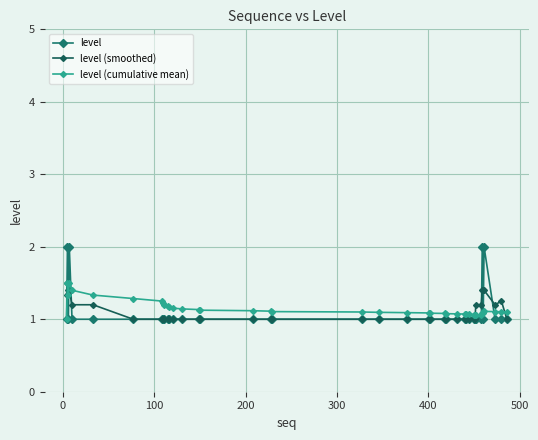

Which series has the largest range (max minus min)?

level